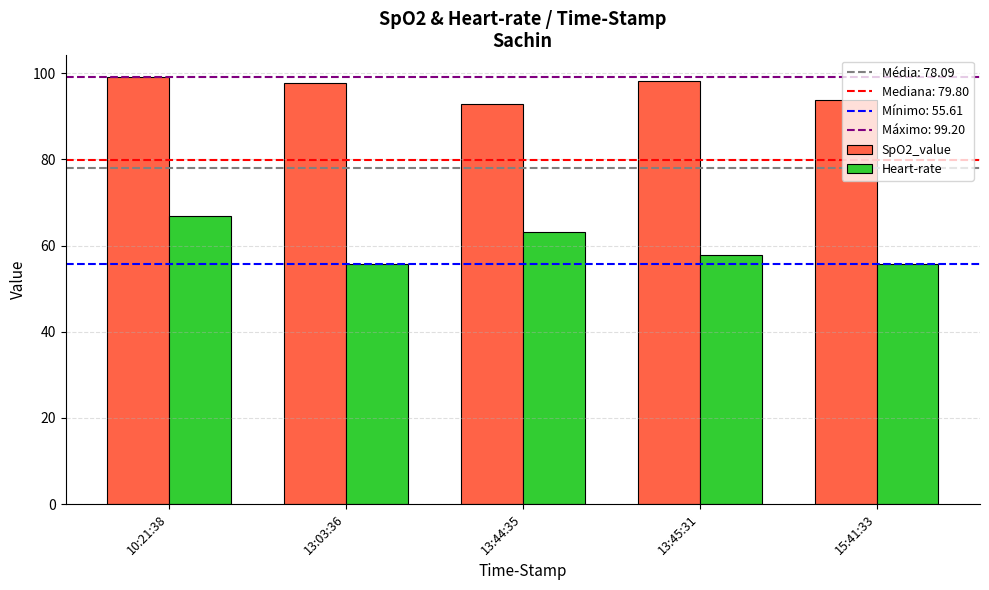

The Heart-rate series shows 55.6 at 13:03:36. True or false?

True